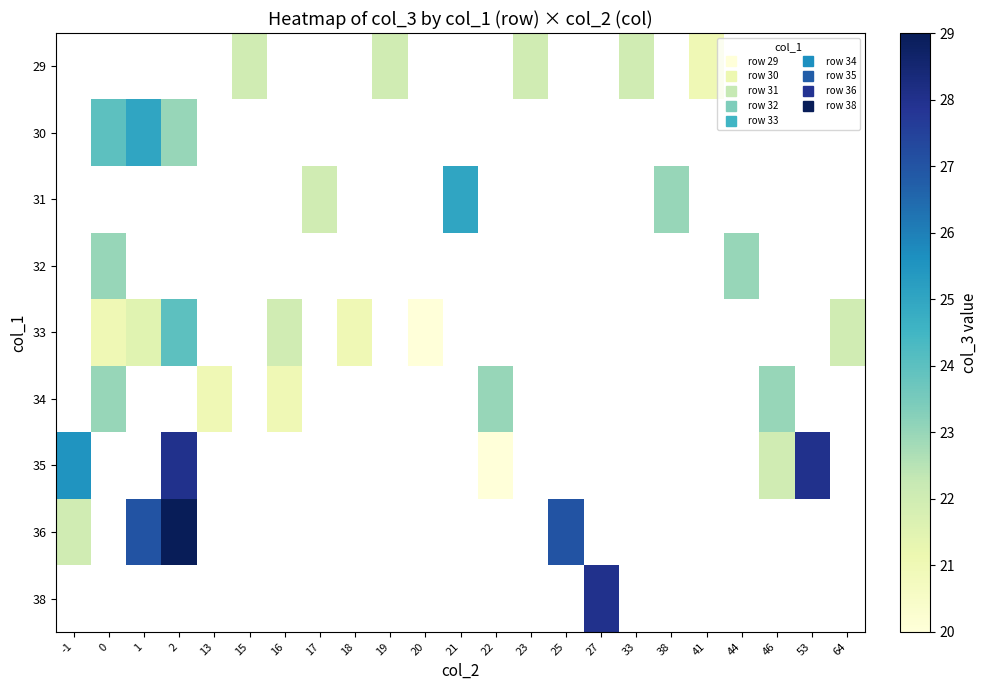

Is the value of 30 at 15 greater than the value of 38 at 46?

No